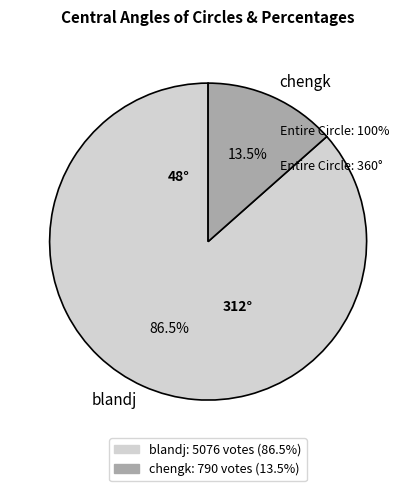

Do blandj and chengk together represent more than half of the pie?

Yes